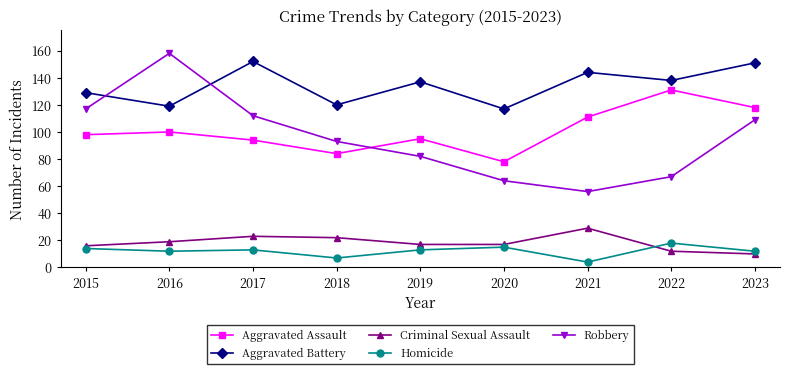

What is the maximum value for Aggravated Assault?

131